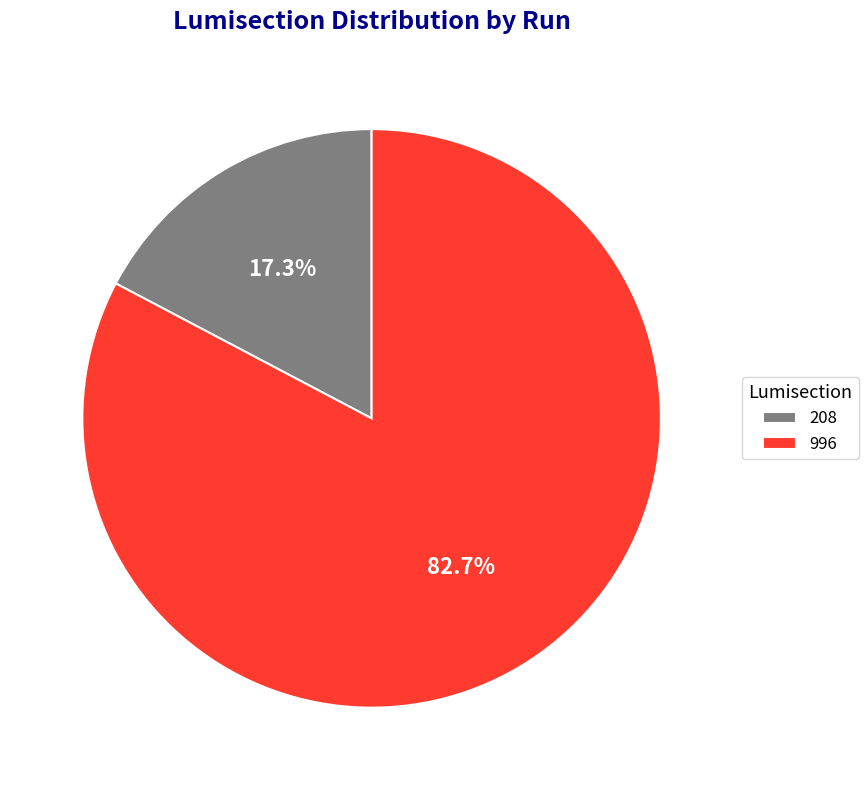

To the nearest percent, what is the average slice percentage?

50%